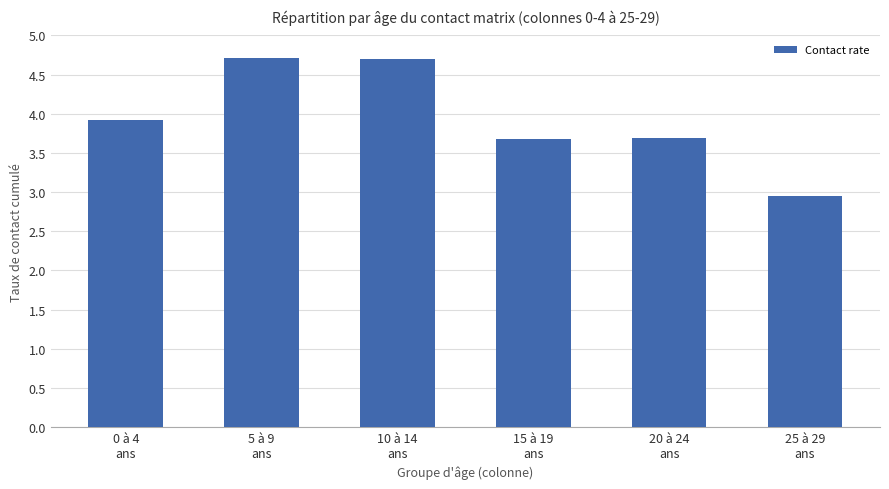

What value does the data have at 0 à 4
ans?

3.9